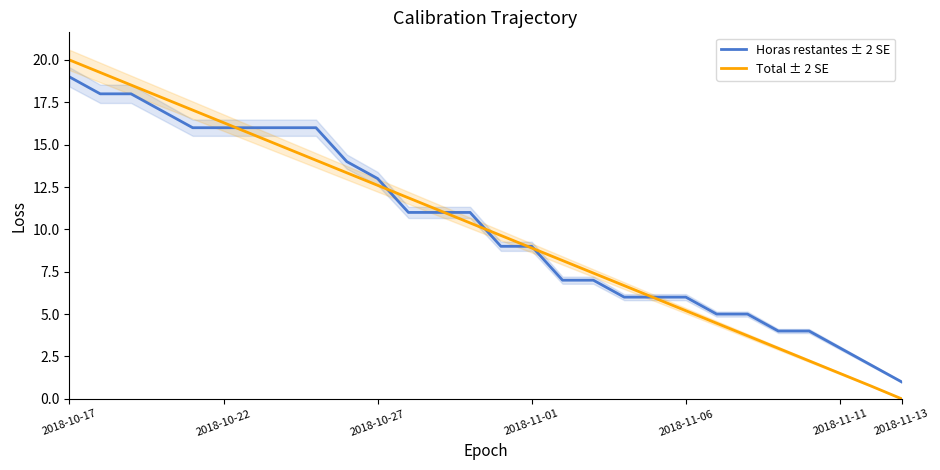

Which category has the lowest value in the Total ± 2 SE series?

2018-11-13